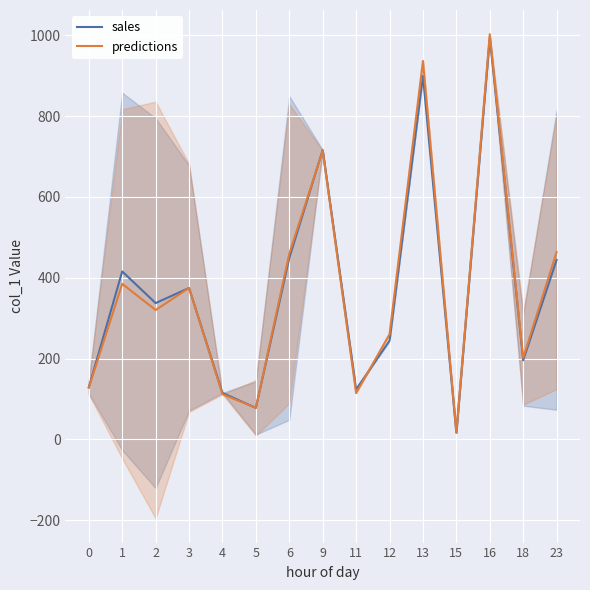

Reading right to left, extract all data points from this chart.

sales: 23=444.1	18=195.7	16=994.4	15=16.6	13=899.5	12=244.3	11=123.6	9=716.0	6=448.9	5=77.8	4=115.1	3=374.7	2=337.3	1=415.6	0=128.9
predictions: 23=463.6	18=201.5	16=1002.7	15=17.2	13=936.5	12=260.2	11=114.6	9=714.4	6=459.6	5=78.1	4=111.7	3=374.9	2=320.1	1=384.9	0=128.1